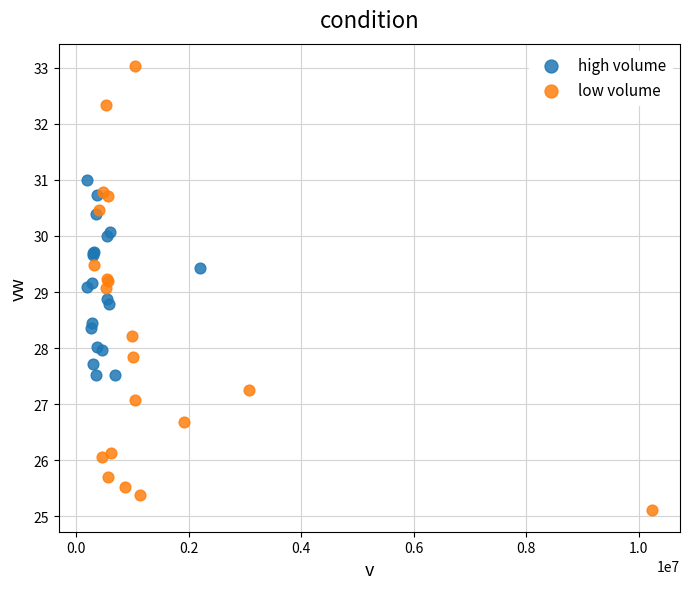

Which series contains the highest Y value?

low volume